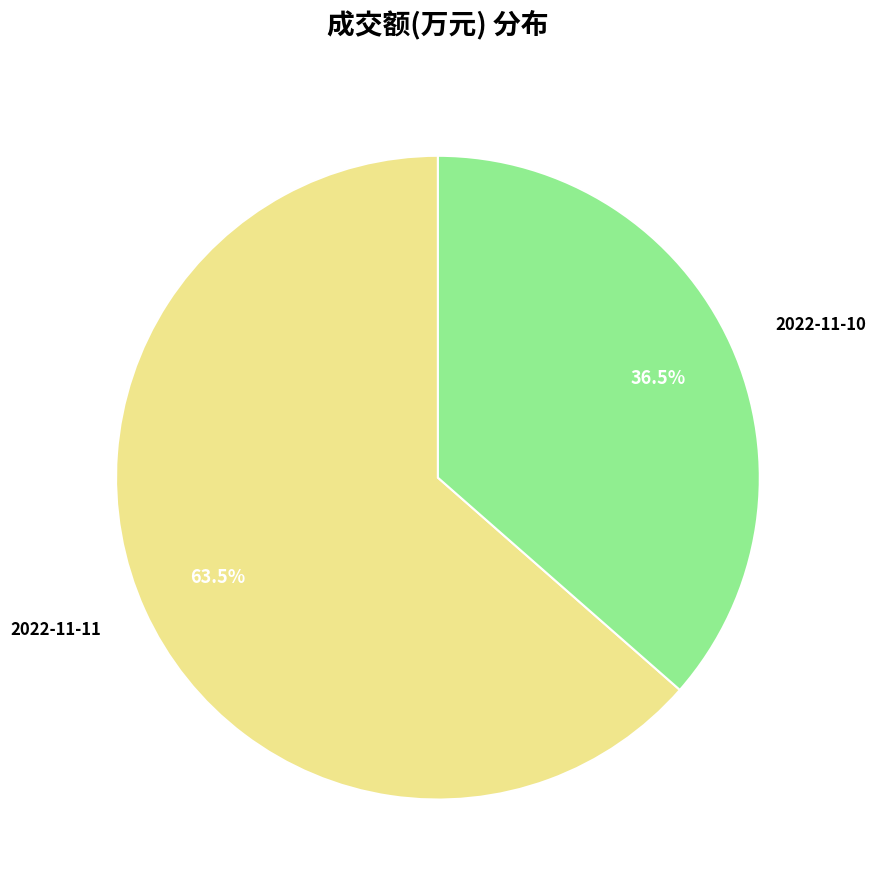

Which slice represents more than half of the pie?

2022-11-11